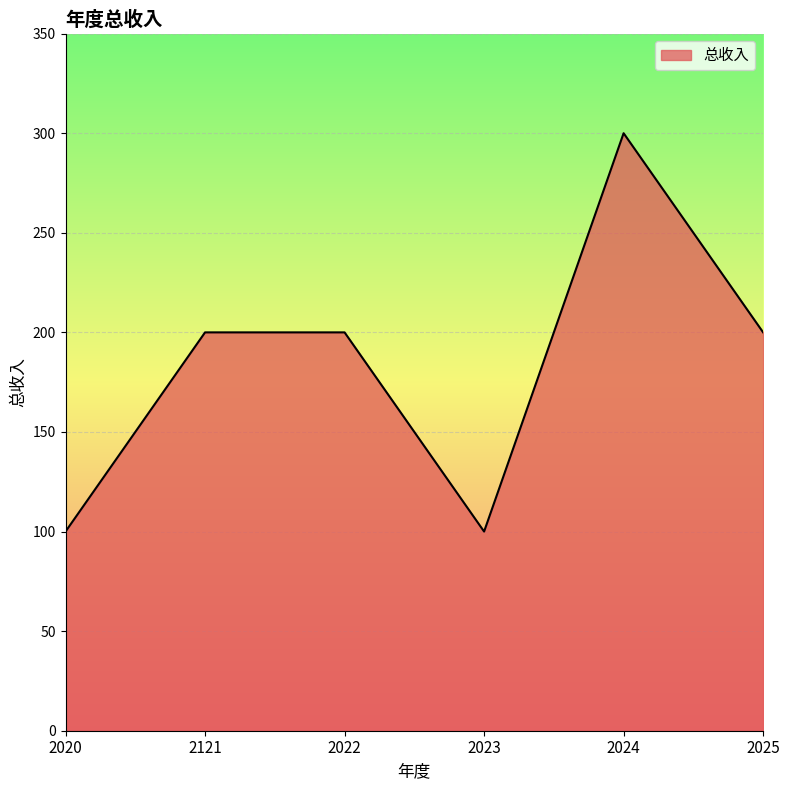

What is the average value?

183